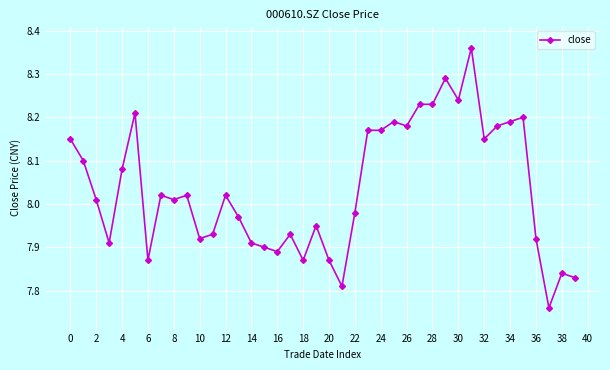

True or false: there are more than 1 points higher than both neighbors.

True